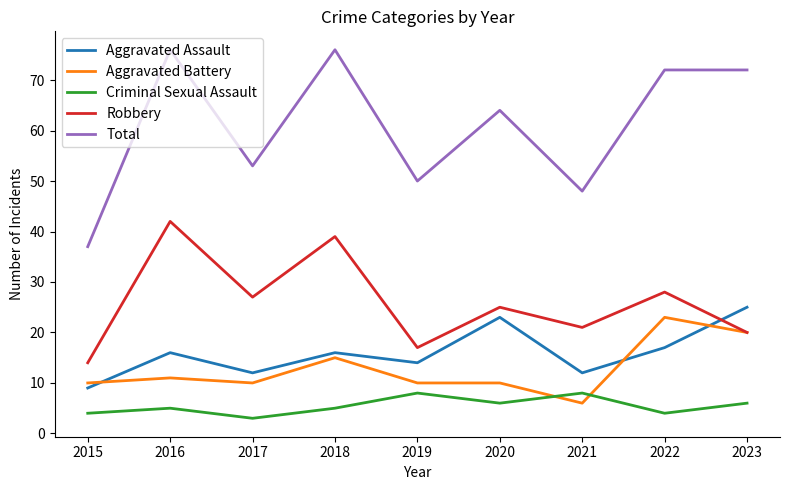

What is the spread (max minus min) of values at 2016?

71